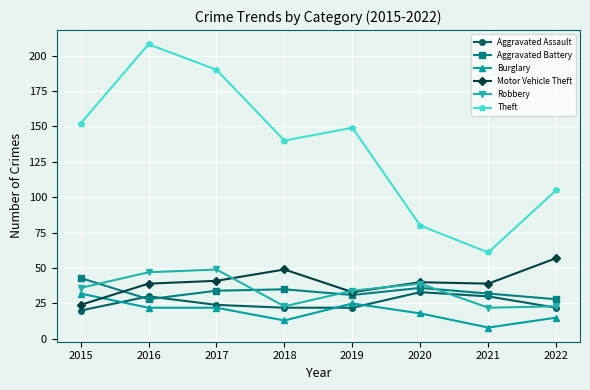

Reading left to right, extract all data points from this chart.

Aggravated Assault: 2015=20	2016=30	2017=24	2018=22	2019=22	2020=33	2021=30	2022=22
Aggravated Battery: 2015=43	2016=28	2017=34	2018=35	2019=31	2020=36	2021=32	2022=28
Burglary: 2015=32	2016=22	2017=22	2018=13	2019=25	2020=18	2021=8	2022=15
Motor Vehicle Theft: 2015=24	2016=39	2017=41	2018=49	2019=33	2020=40	2021=39	2022=57
Robbery: 2015=36	2016=47	2017=49	2018=23	2019=34	2020=39	2021=22	2022=23
Theft: 2015=152	2016=208	2017=190	2018=140	2019=149	2020=80	2021=61	2022=105